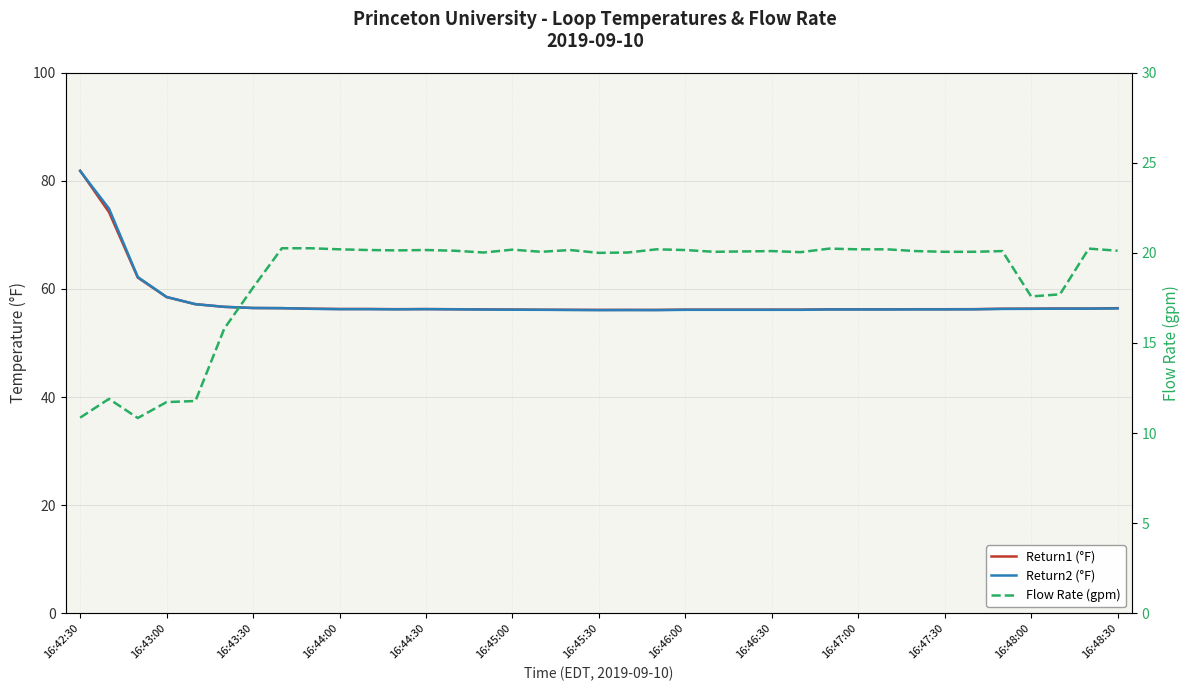

True or false: Return2 (°F) has more than 1 interior local peaks.

True